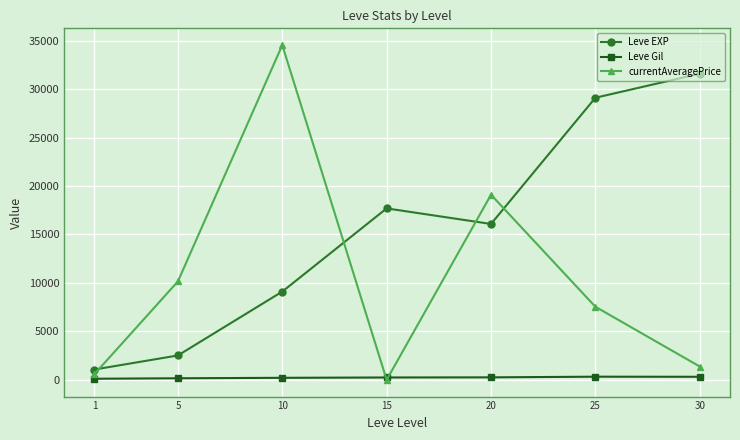

Which series has the largest total across all categories?

Leve EXP